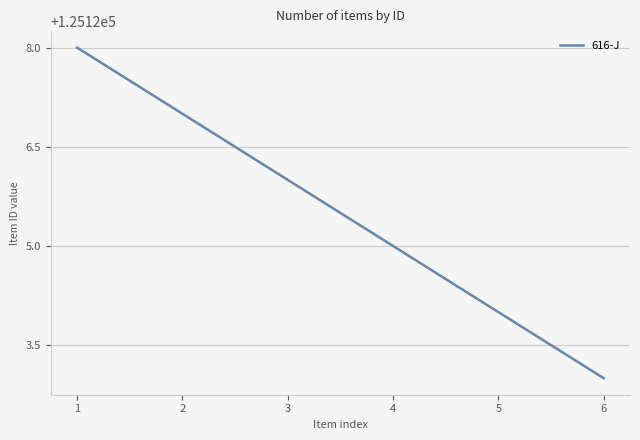

How many series are shown in this chart?

1